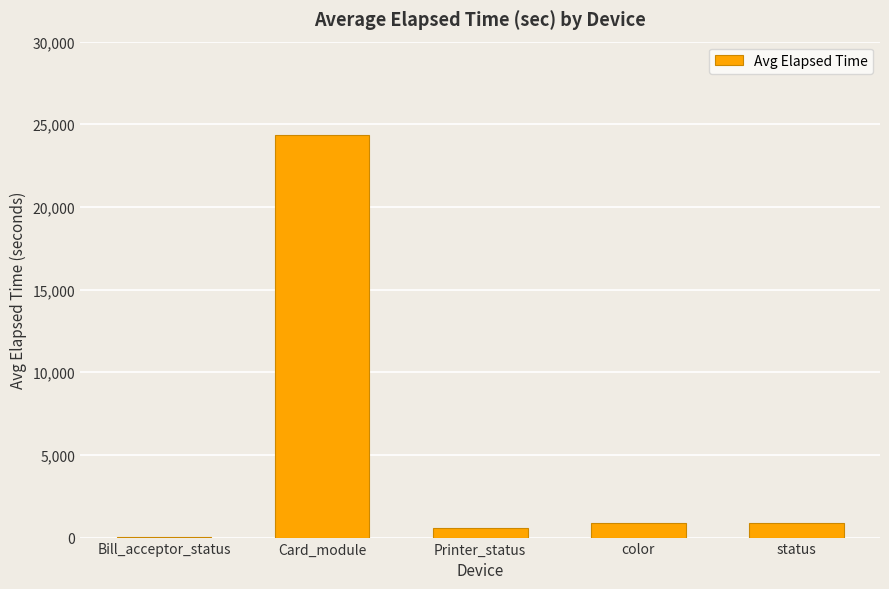

What value does the data have at status?

874.9